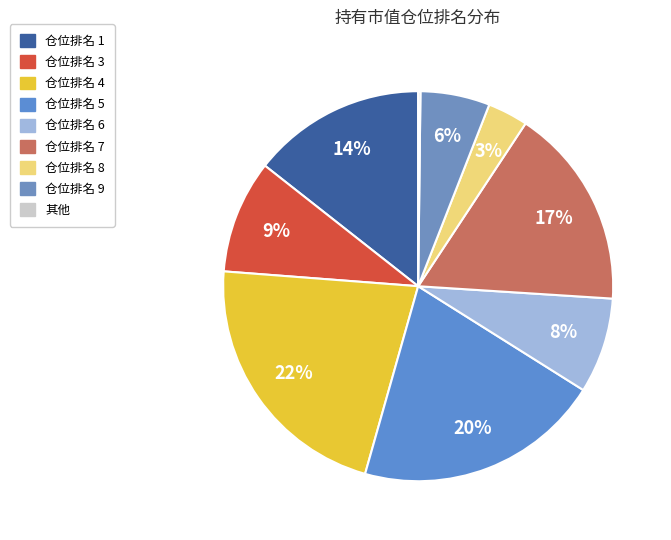

To the nearest percent, what percentage of the pie is 仓位排名 1?

14%